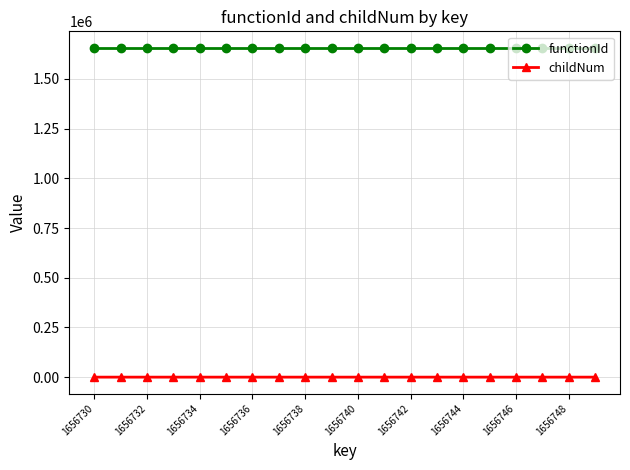

Which series has the widest spread of values?

childNum